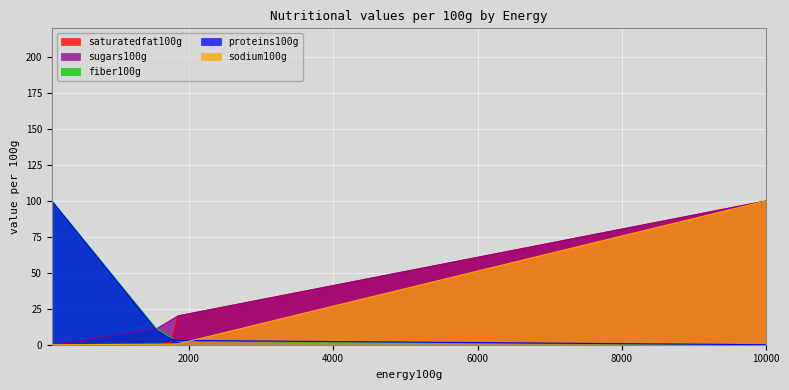

Reading left to right, list all the values displayed in this chart.

saturatedfat100g: 0.0	0.8	1.0	1.7	20.0	100.0
sugars100g: 0.0	11.0	14.0	17.0	20.0	100.0
fiber100g: 100.0	11.0	8.0	5.0	2.5	0.0
proteins100g: 100.0	10.0	7.0	4.0	3.0	0.0
sodium100g: 0.0	0.3	0.4	0.5	0.6	100.0